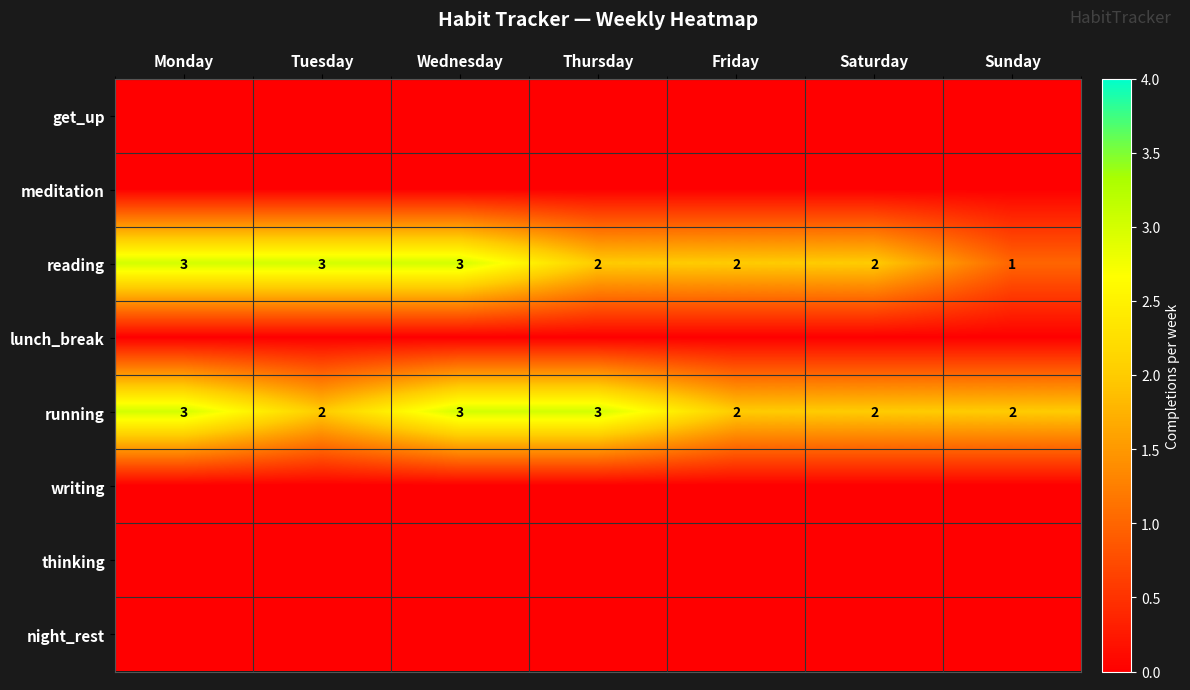

At which label does reading reach its minimum?

Sunday